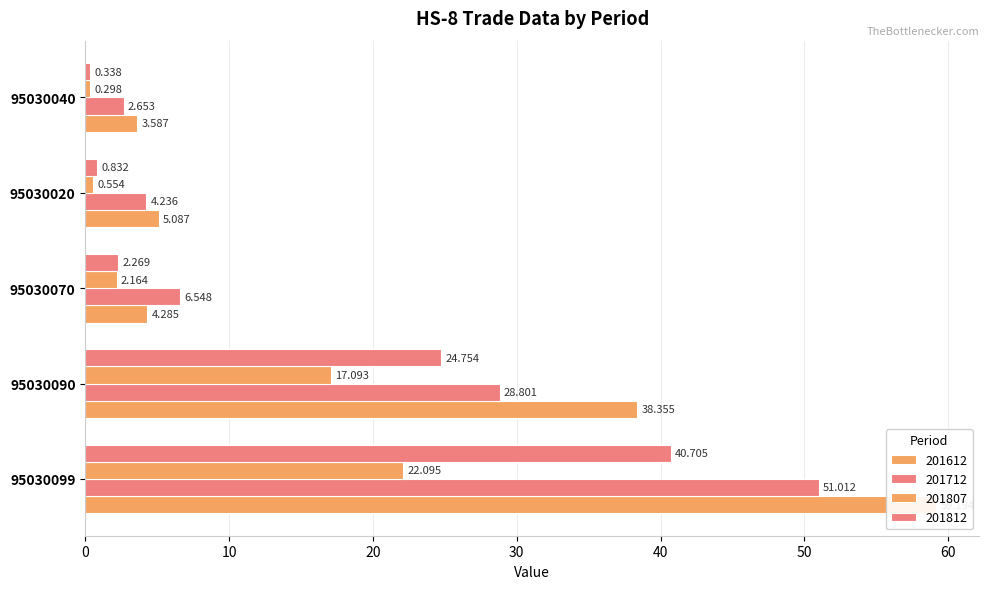

Which has a higher value, 95030020 or 95030090?

95030090